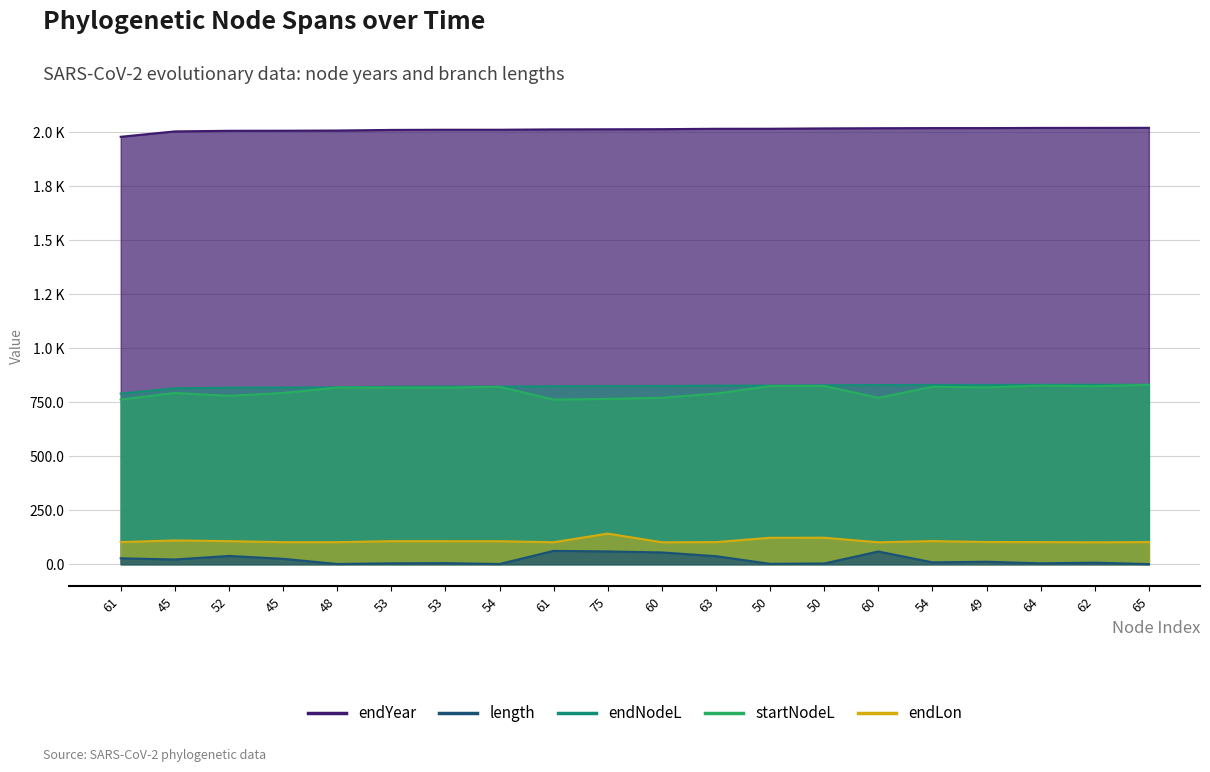

Is the value of endLon at 49 greater than the value of length at 63?

Yes